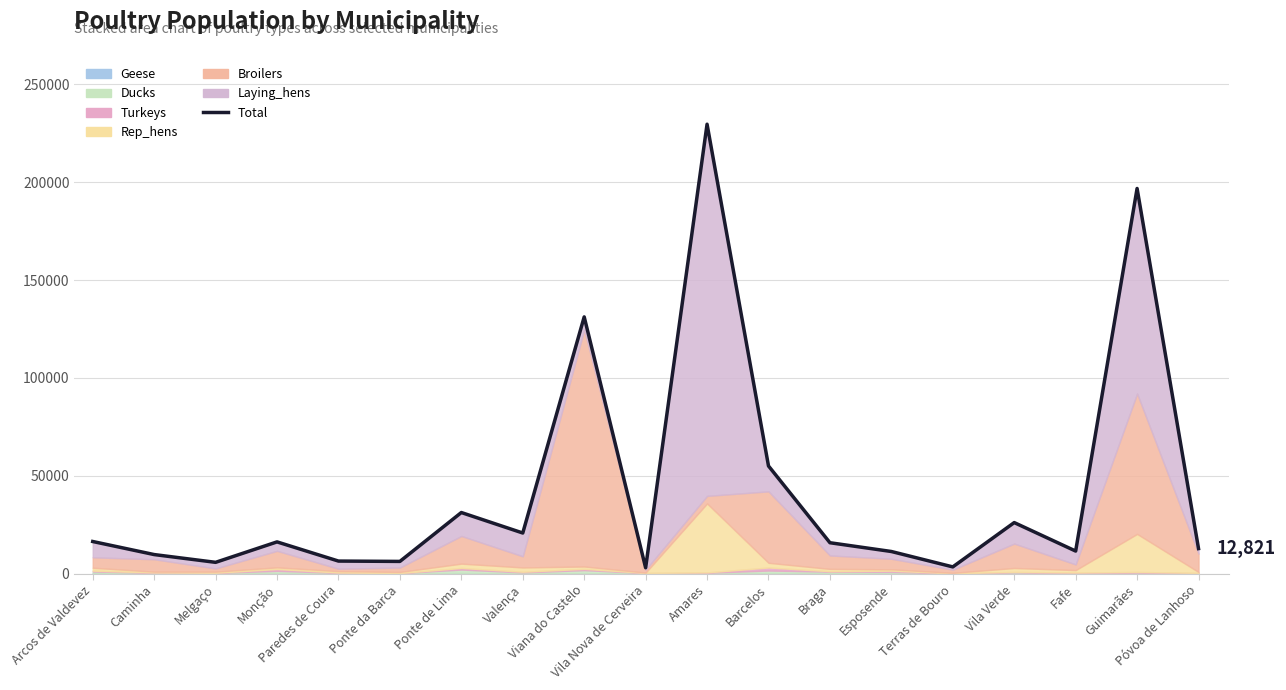

What is the difference between the maximum and second lowest values?

226164